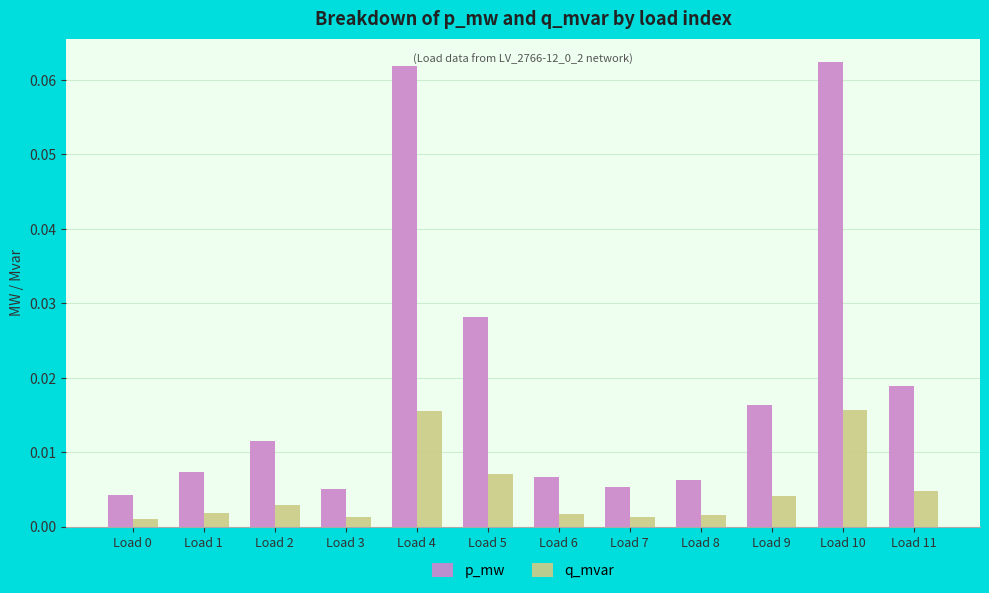

At how many categories does at least one series exceed 0?

12